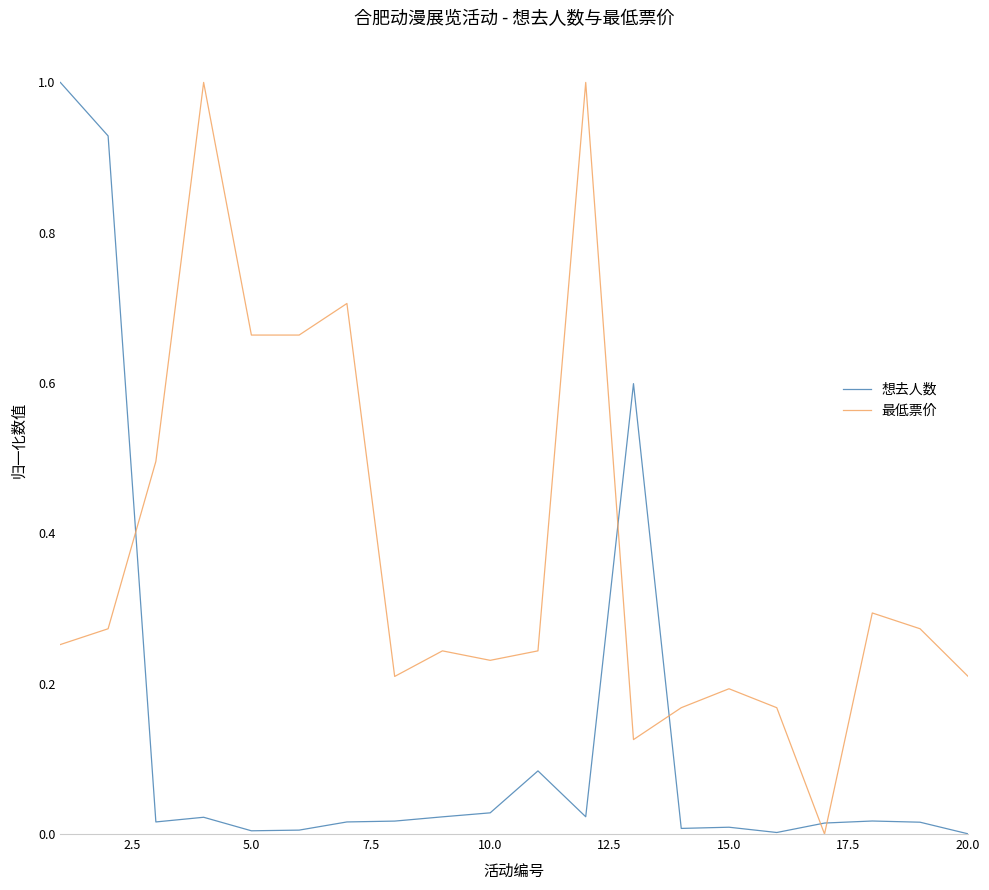

How many lines are shown in the chart?

2